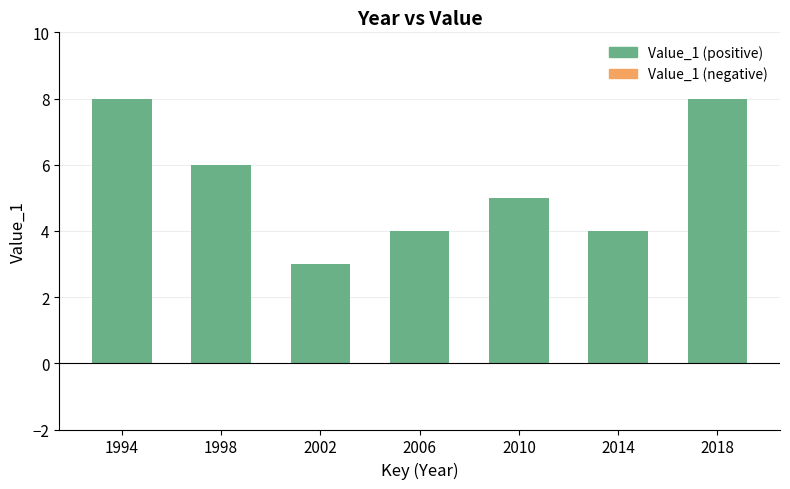

Is it true that the value at 2010 is 5?

True